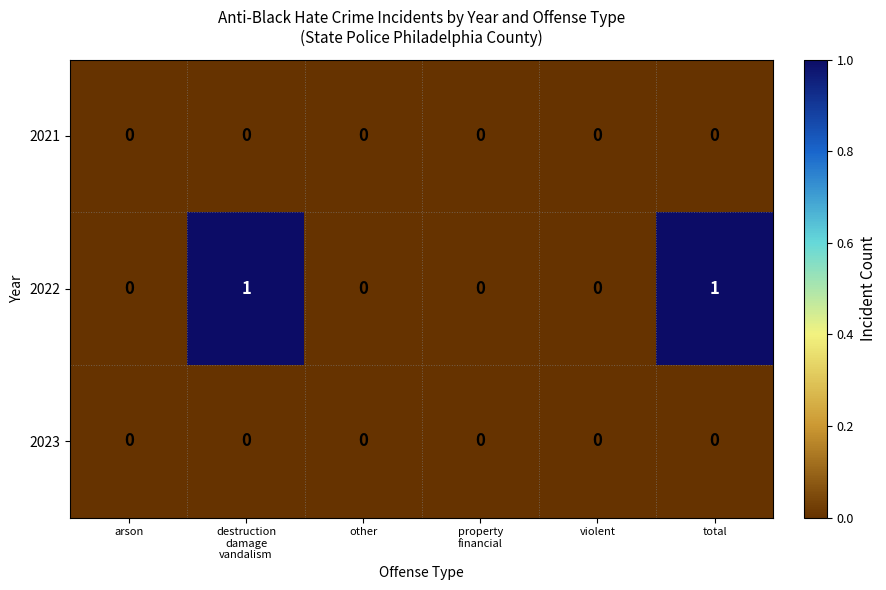

Count the 2022 values in the range 0 to 1.

6